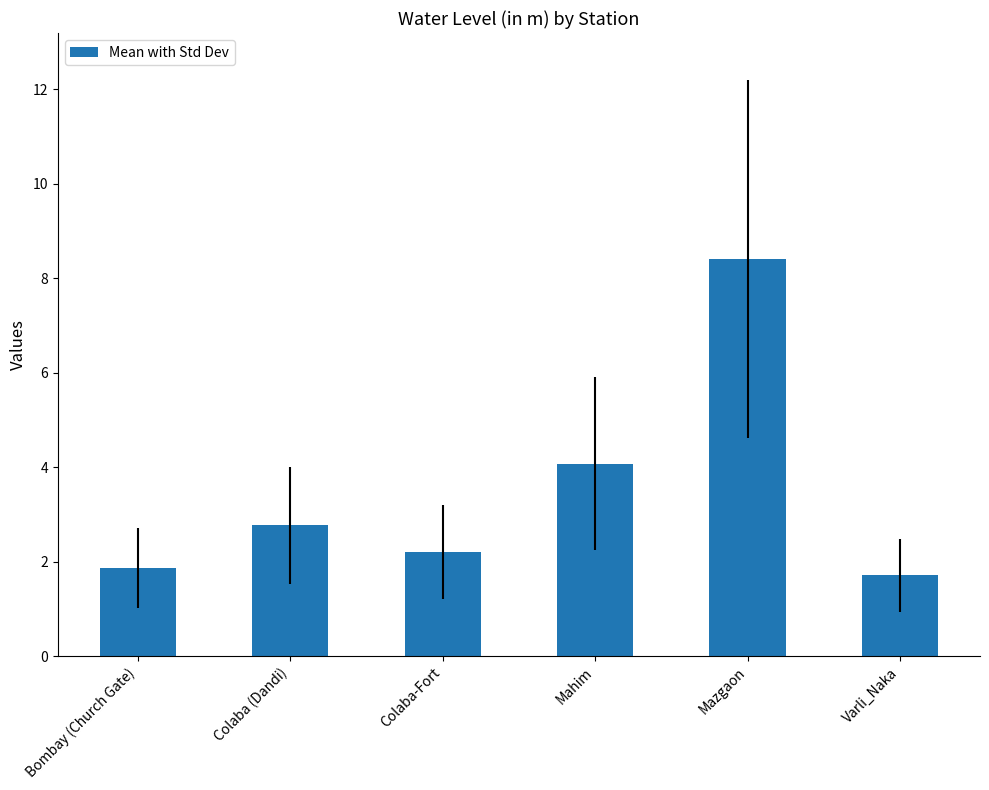

What is the label of the 3rd bar from the left?

Colaba-Fort